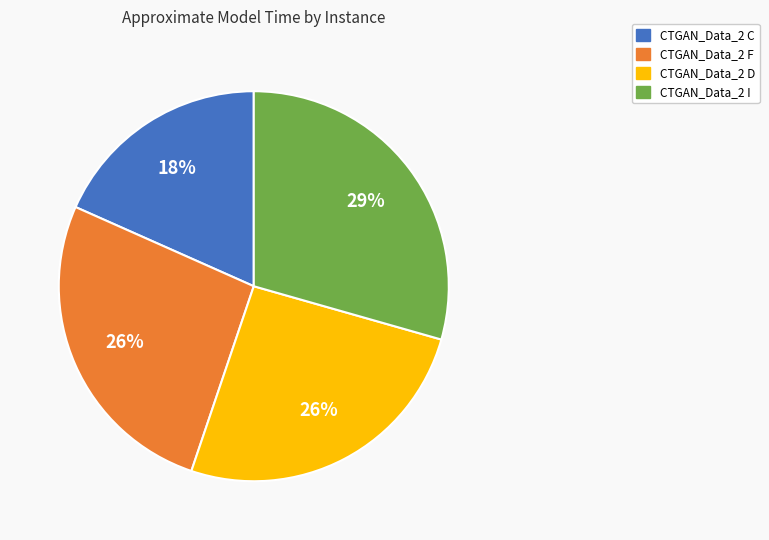

What is the largest slice in the pie chart?

CTGAN_Data_2 I